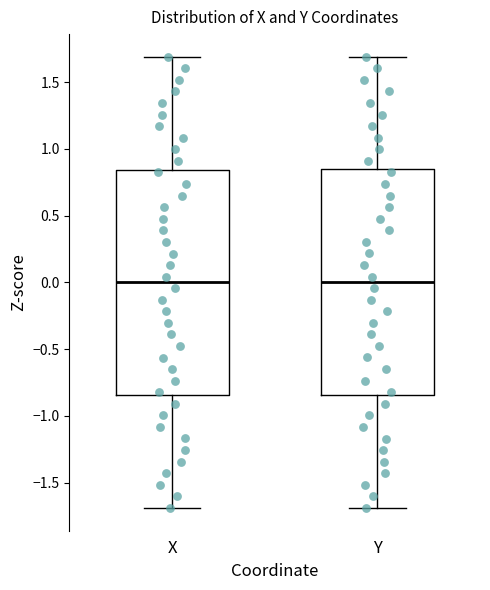

Where is the upper edge of the box for X on the y-axis? The values are not printed on the chart, so give them approximately, as read against the axis.

0.85